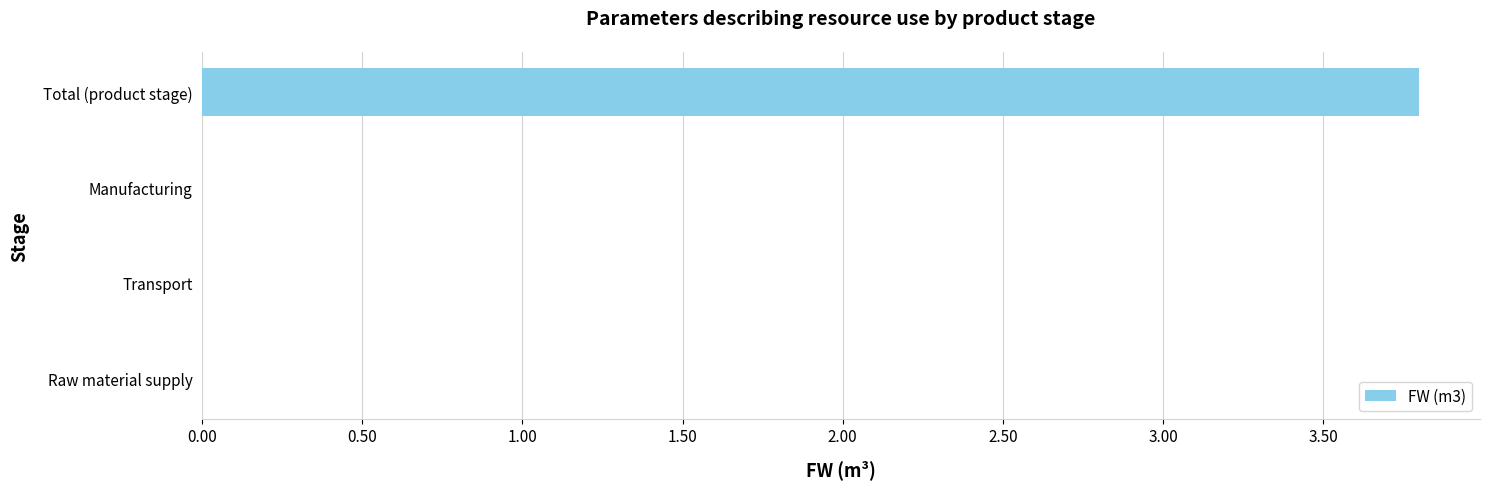

Count the number of data series in this chart.

1